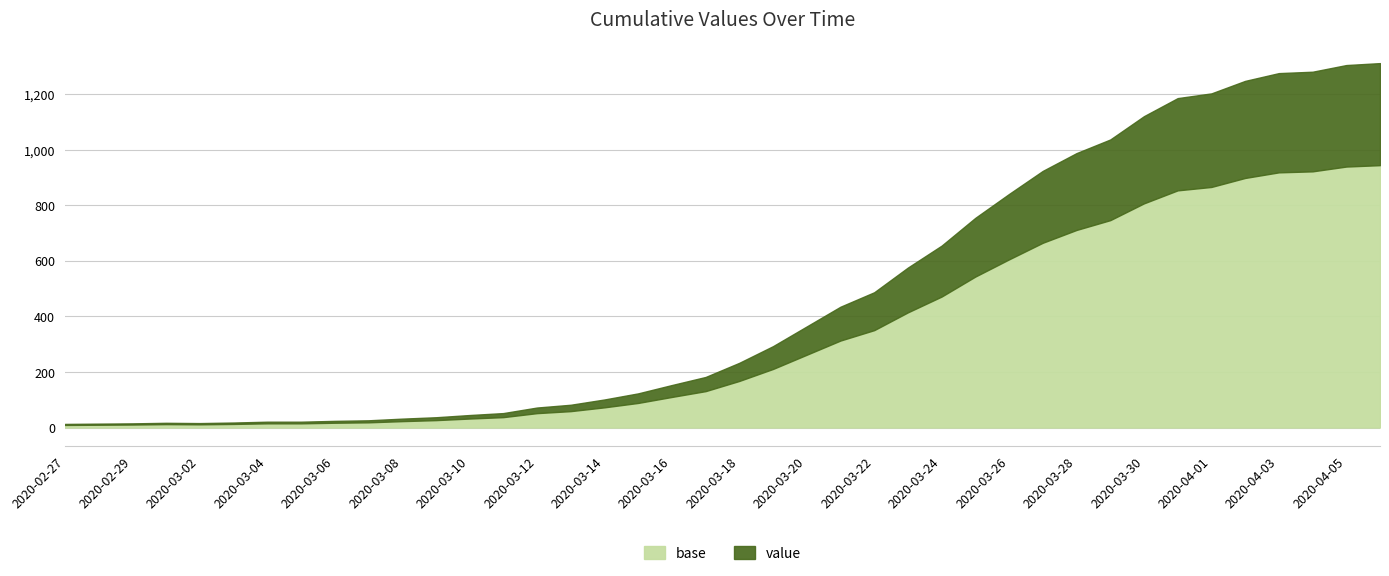

List the labels in order of value, smallest first.

2020-02-27, 2020-02-28, 2020-02-29, 2020-03-02, 2020-03-01, 2020-03-03, 2020-03-04, 2020-03-05, 2020-03-06, 2020-03-07, 2020-03-08, 2020-03-09, 2020-03-10, 2020-03-11, 2020-03-12, 2020-03-13, 2020-03-14, 2020-03-15, 2020-03-16, 2020-03-17, 2020-03-18, 2020-03-19, 2020-03-20, 2020-03-21, 2020-03-22, 2020-03-23, 2020-03-24, 2020-03-25, 2020-03-26, 2020-03-27, 2020-03-28, 2020-03-29, 2020-03-30, 2020-03-31, 2020-04-01, 2020-04-02, 2020-04-03, 2020-04-04, 2020-04-05, 2020-04-06